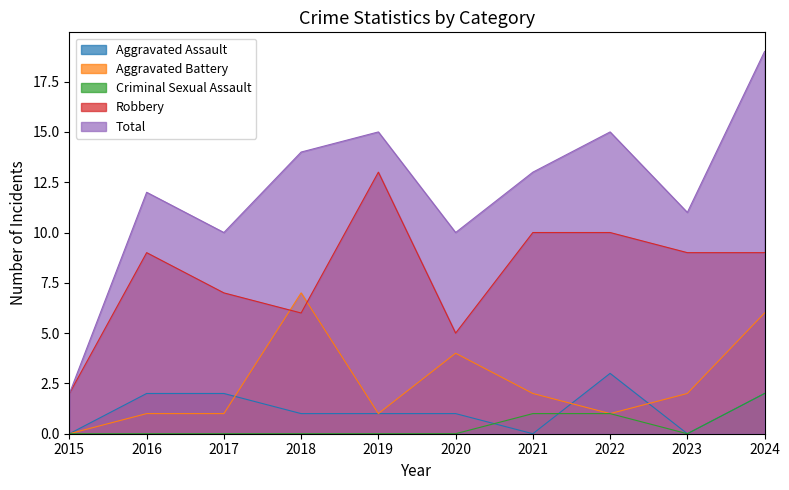

In Total, how many points are higher than both neighbors (excluding endpoints)?

3